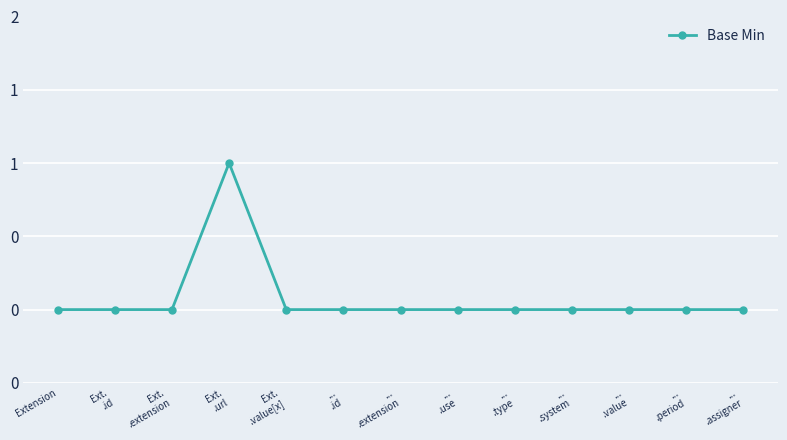

What is the maximum value shown in the chart?

1